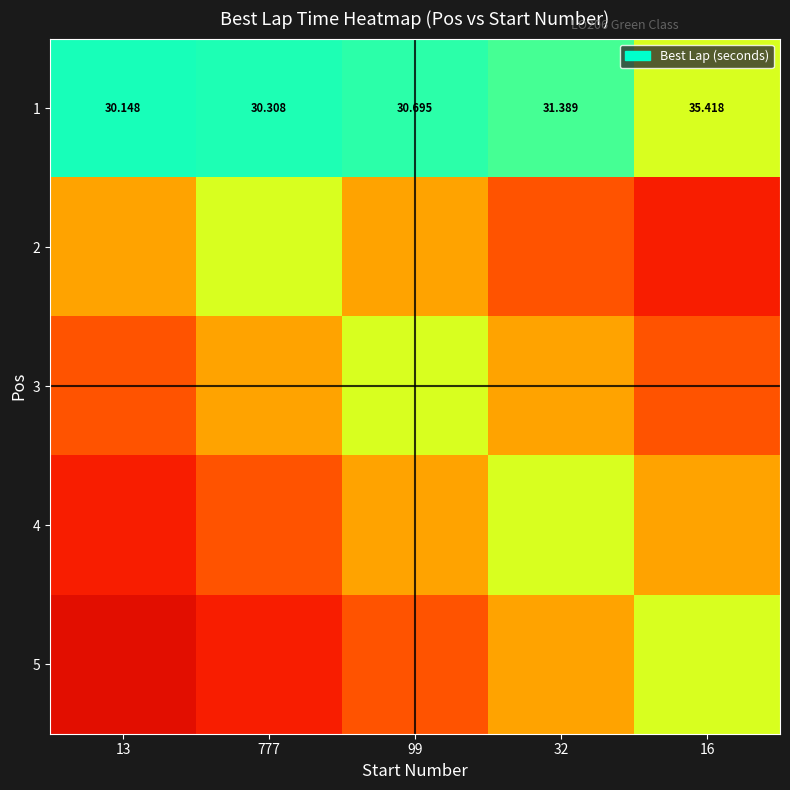

What is the sum of the 4 values at 13 and 32?

94.8